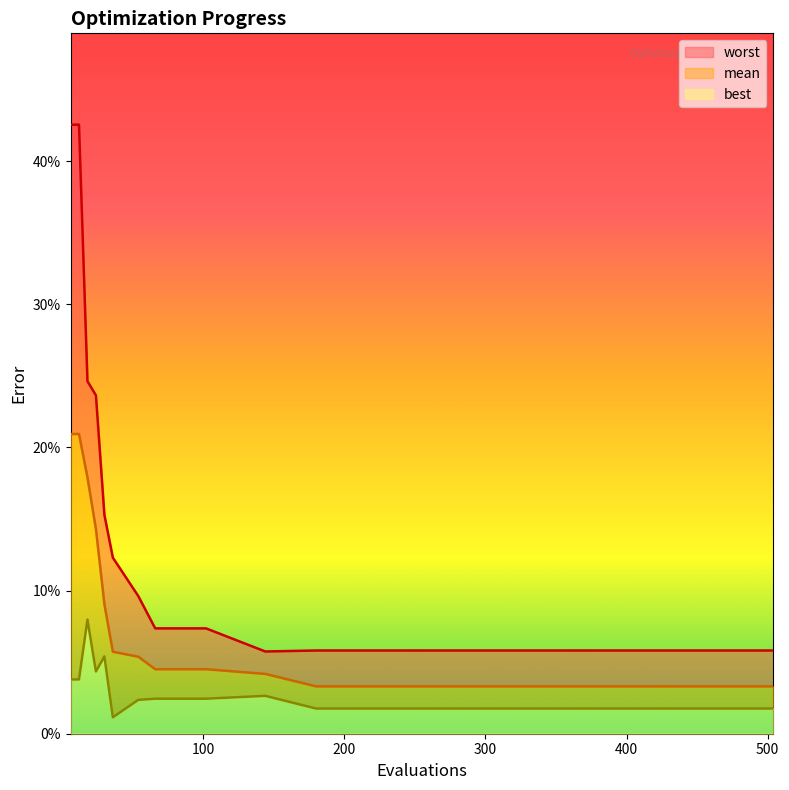

True or false: worst and mean cross at least once.

False